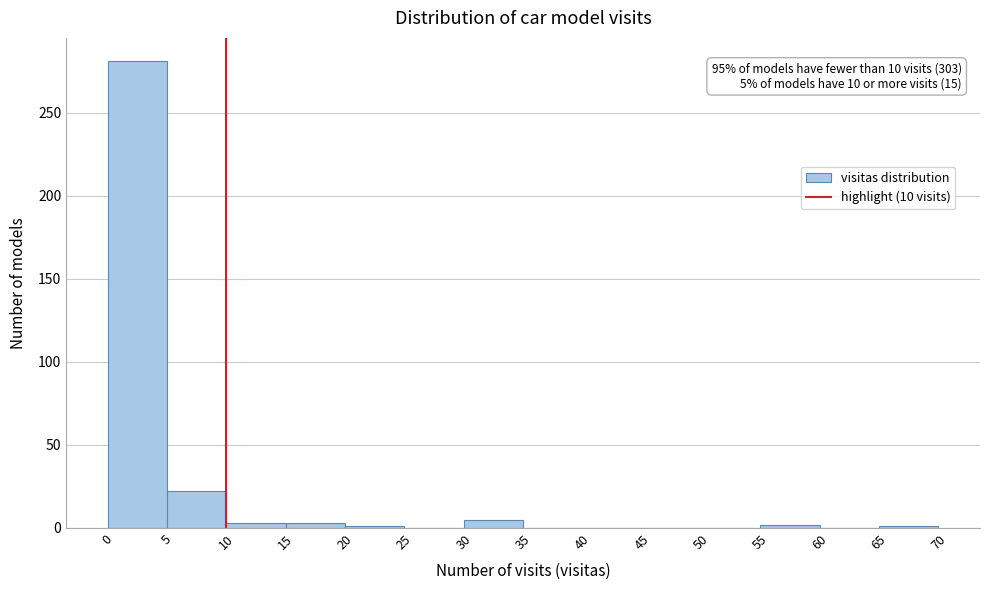

Which range on the x-axis has the tallest bar?

0 to 5